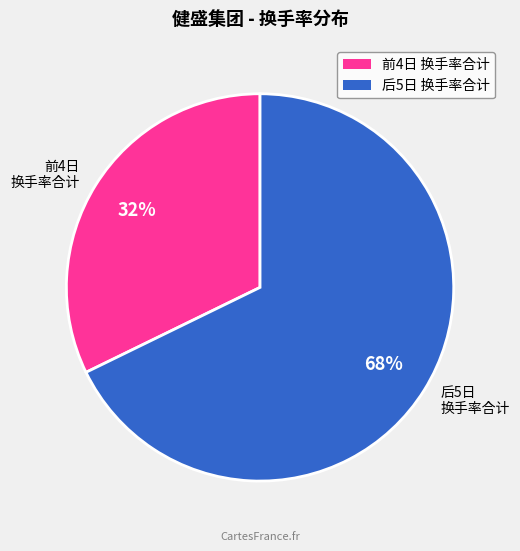

Which category has the biggest portion of the pie?

后5日 换手率合计